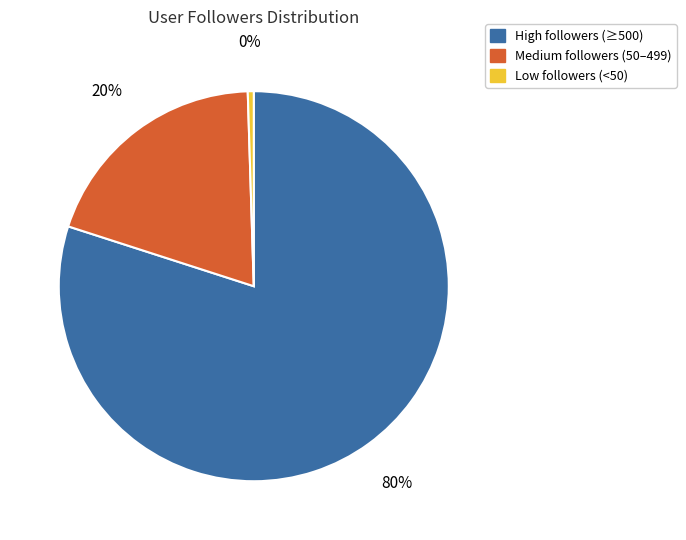

To the nearest percent, what is the average slice percentage?

33%